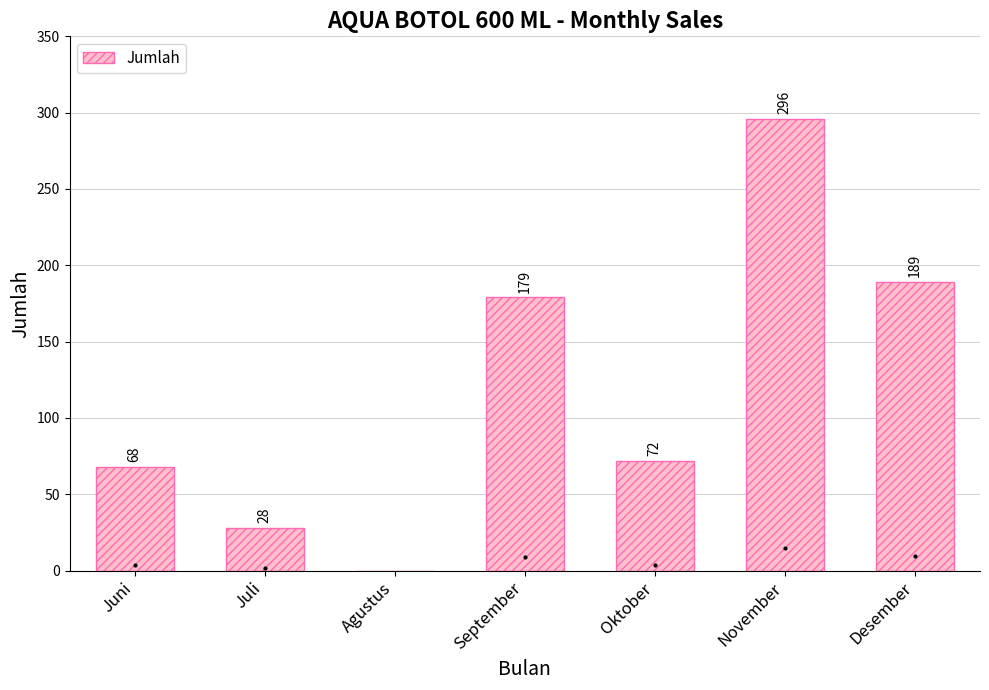

How many positive values are there?

6